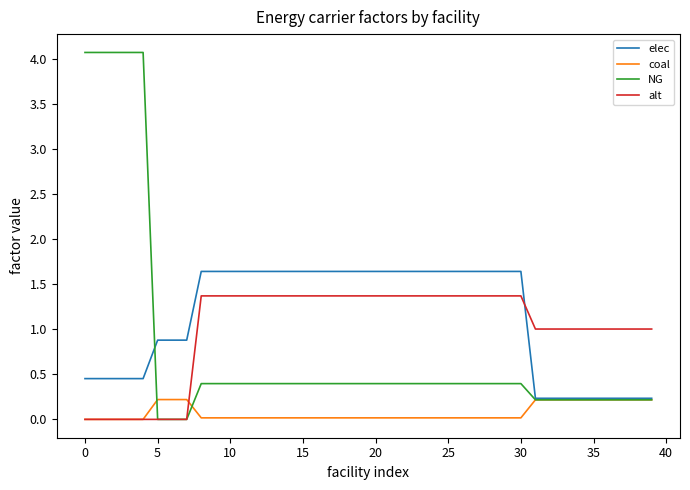

What is the maximum value shown in the chart?

4.1